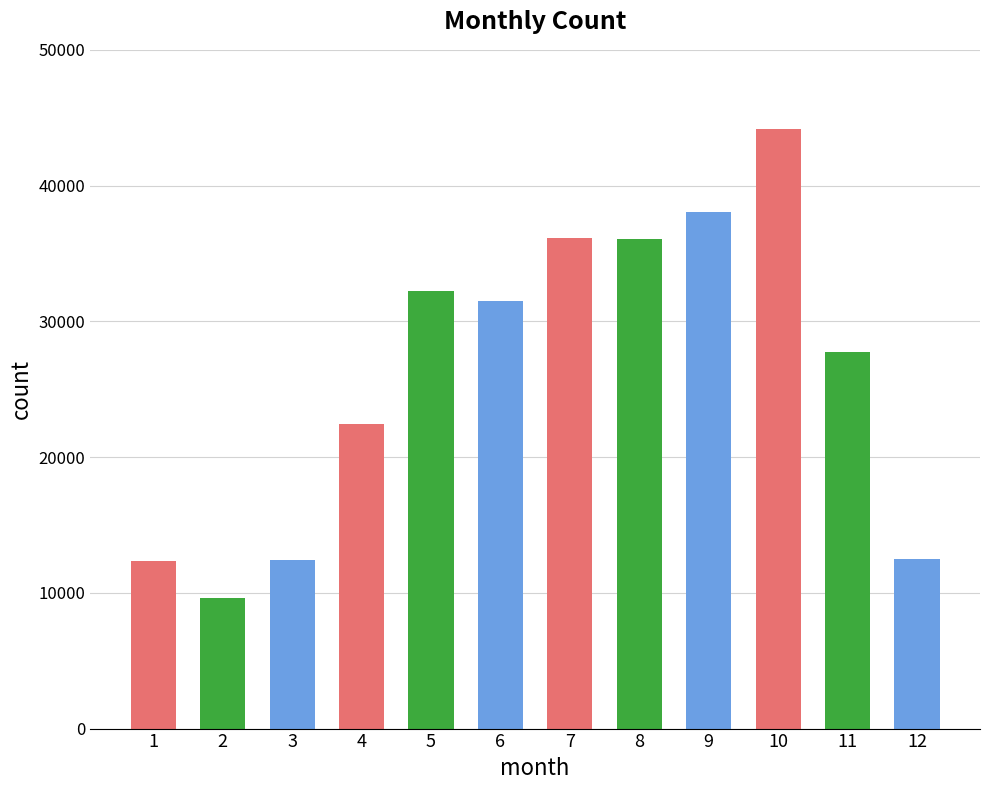

Reading left to right, list all the values displayed in this chart.

1=12337	2=9621	3=12423	4=22414	5=32230	6=31511	7=36129	8=36034	9=38083	10=44183	11=27734	12=12500